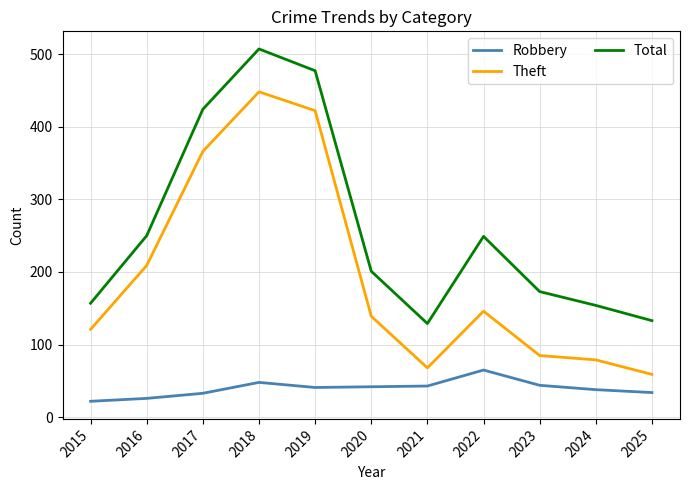

Rank the series by their maximum value, from highest to lowest.

Total, Theft, Robbery